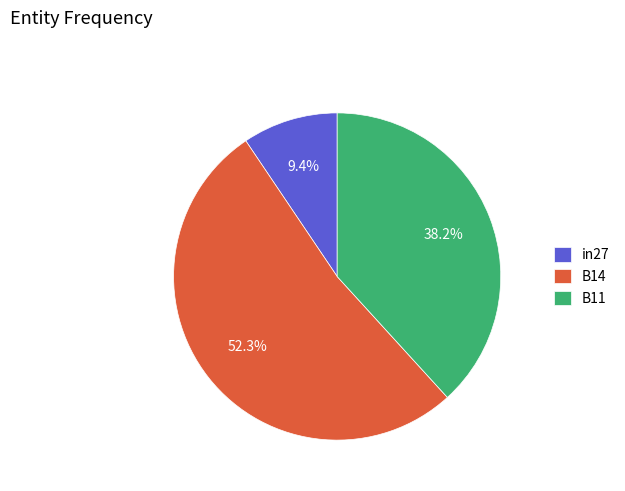

To the nearest percent, what is the average slice percentage?

33%